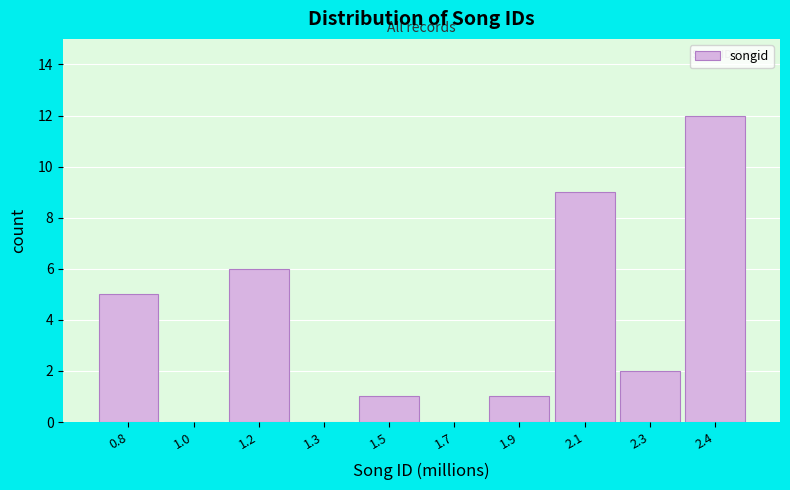

Reading left to right, extract all data points from this chart.

0.8=5	1.0=0	1.2=6	1.3=0	1.5=1	1.7=0	1.9=1	2.1=9	2.3=2	2.4=12